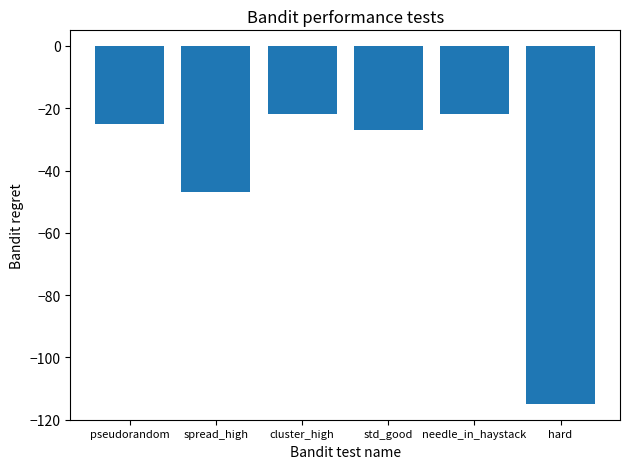

What is the difference between the maximum and minimum values?

93